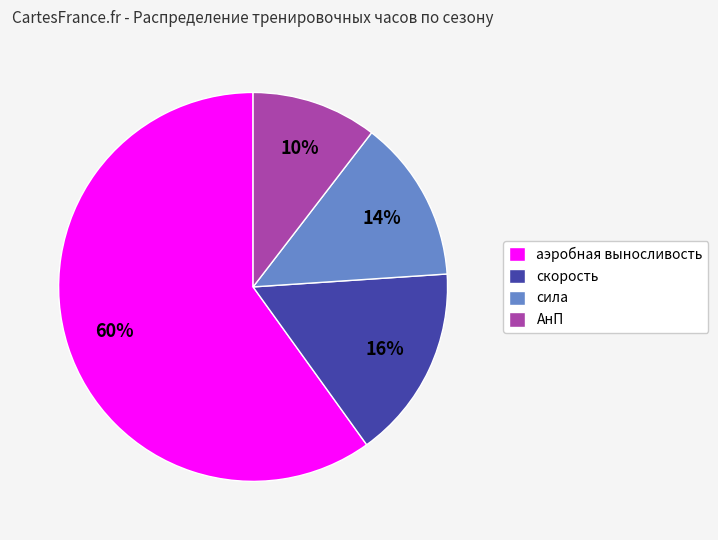

Is аэробная выносливость the majority of the pie?

Yes